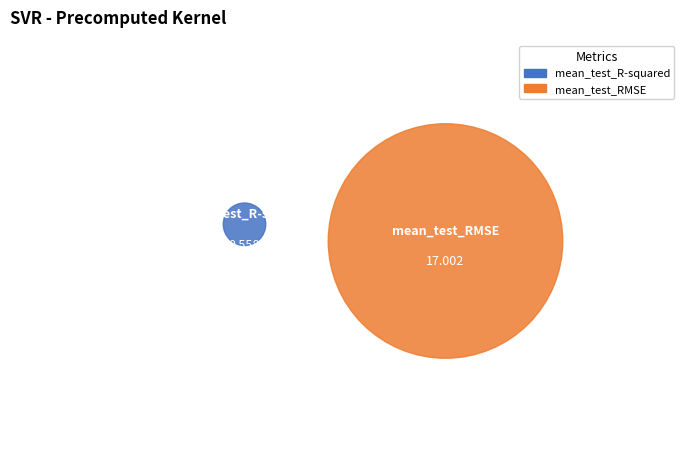

Does mean_test_RMSE represent more than half of the total?

Yes